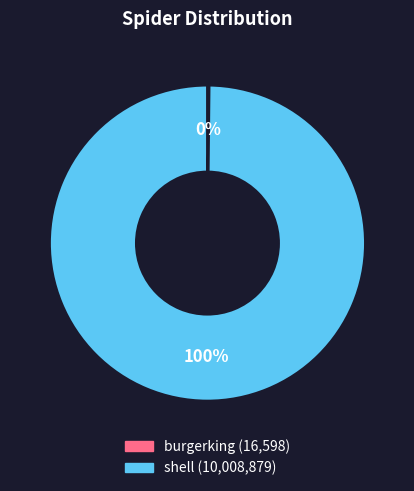

To the nearest percent, what percentage of the pie is shell?

100%